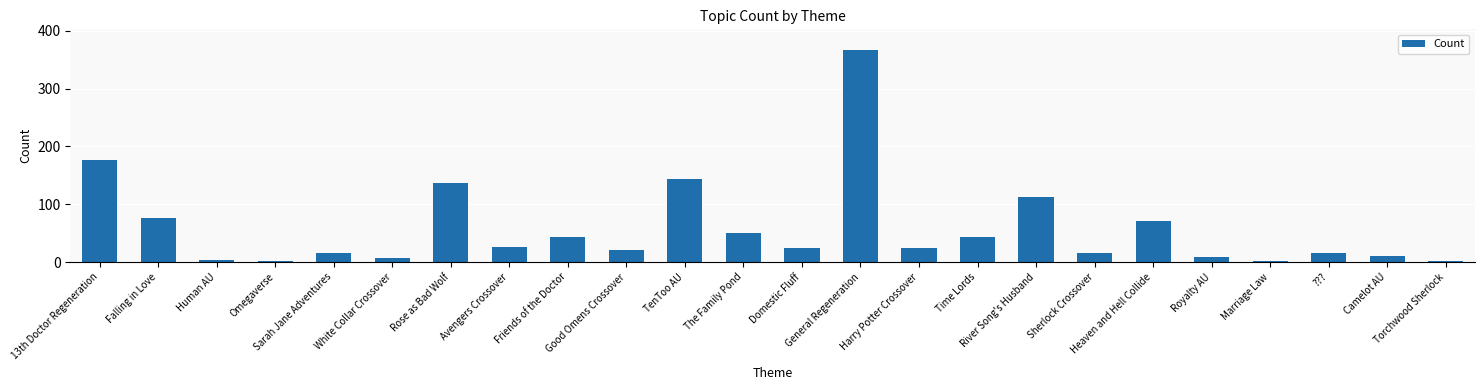

What is the change in value from Harry Potter Crossover to Camelot AU?

-14